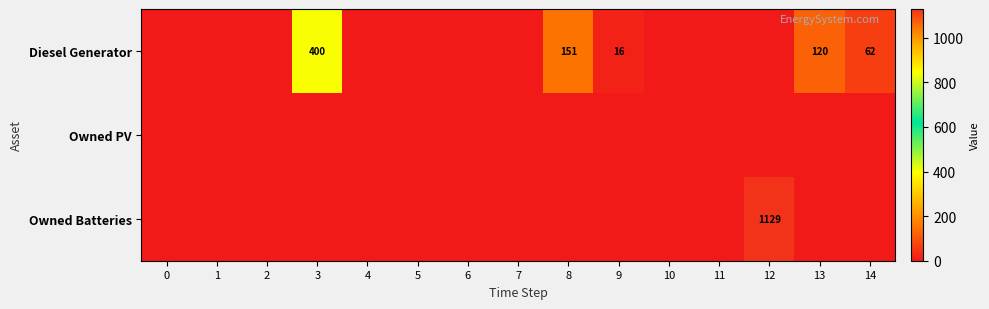

List the series in order of their peak value, lowest first.

row_1, row_0, row_2